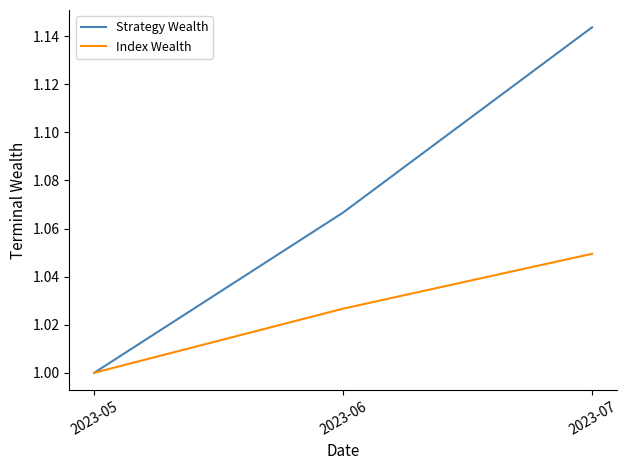

Which label corresponds to the smallest value in the chart?

2023-05